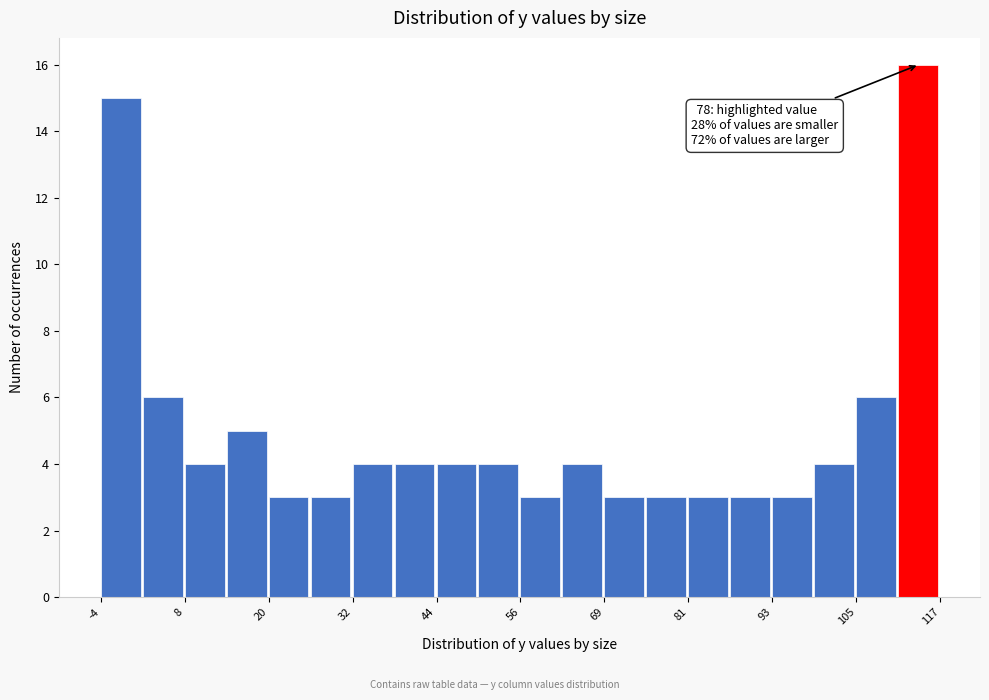

Read against the x-axis, roughly where is the centre of the tallest bar?

114